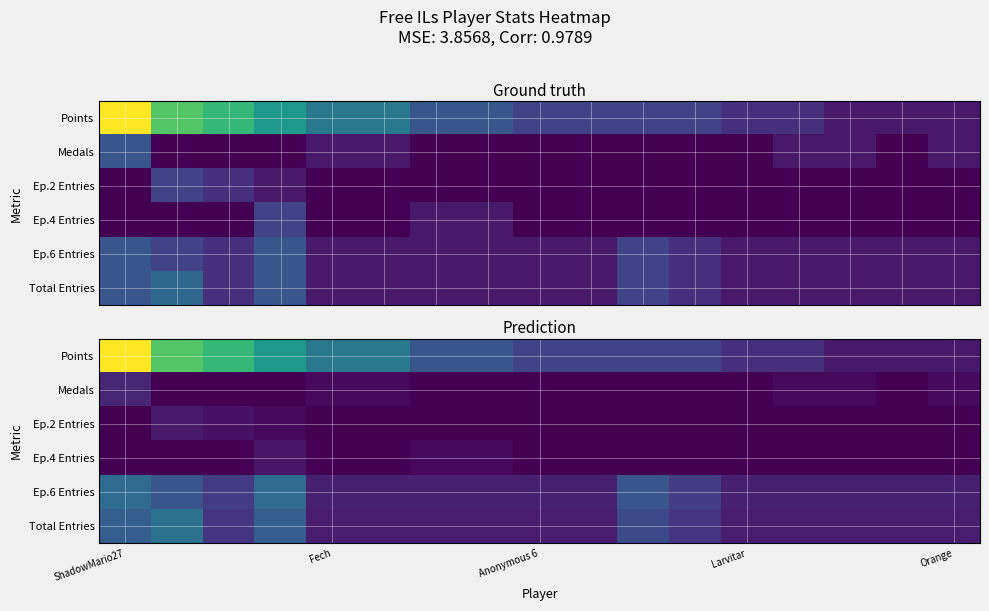

At which category is the sum across all series the highest?

ShadowMario27